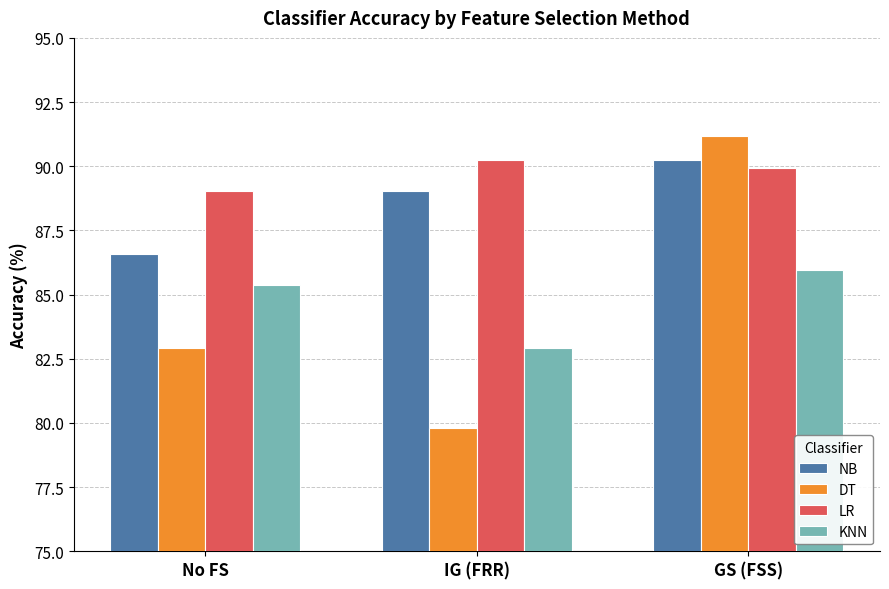

Which series changed the most between No FS and GS (FSS)?

DT